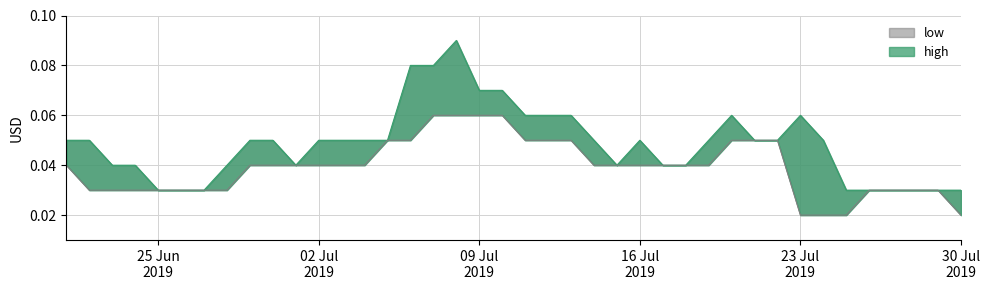

What is the sum of all low values?

1.6